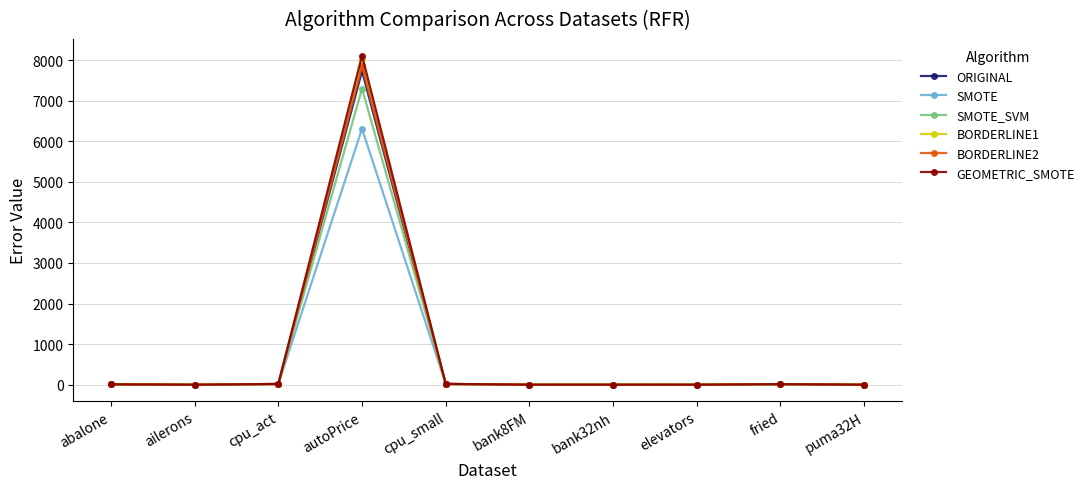

The SMOTE_SVM series shows 0.0 at ailerons. True or false?

True